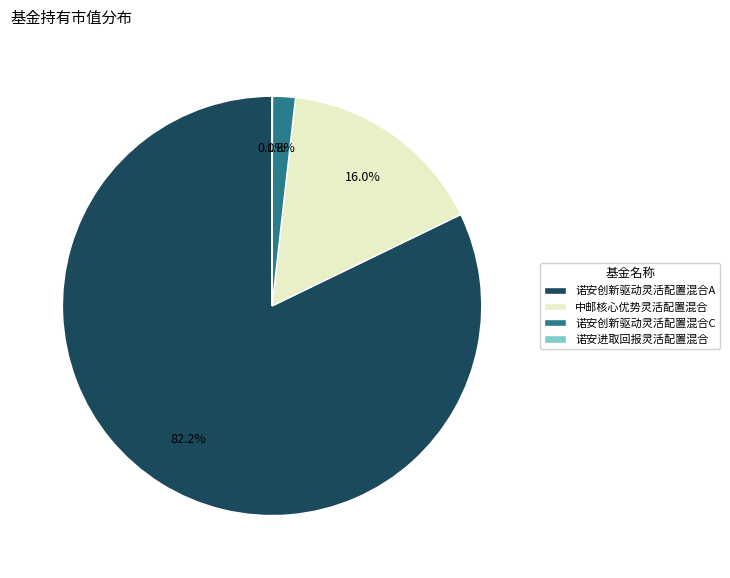

Which category accounts for the majority?

诺安创新驱动灵活配置混合A